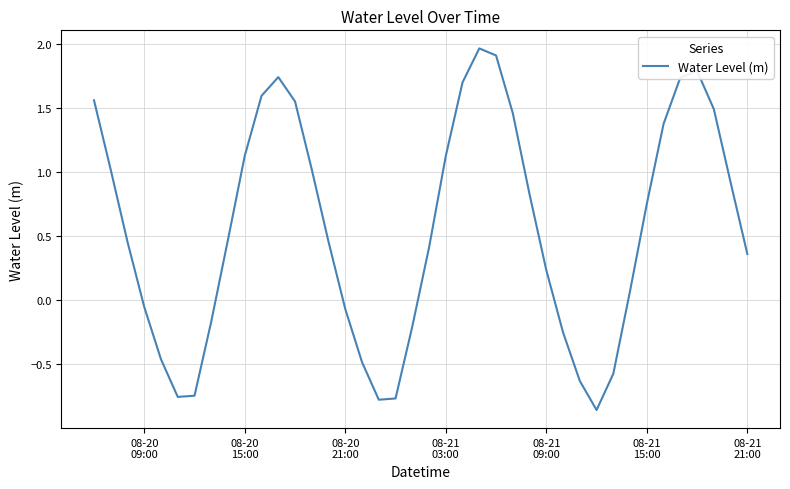

Count the number of data series in this chart.

1